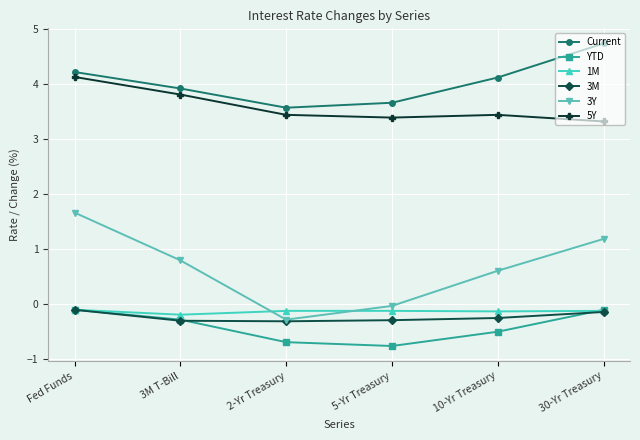

How many values in 3Y are below zero?

2